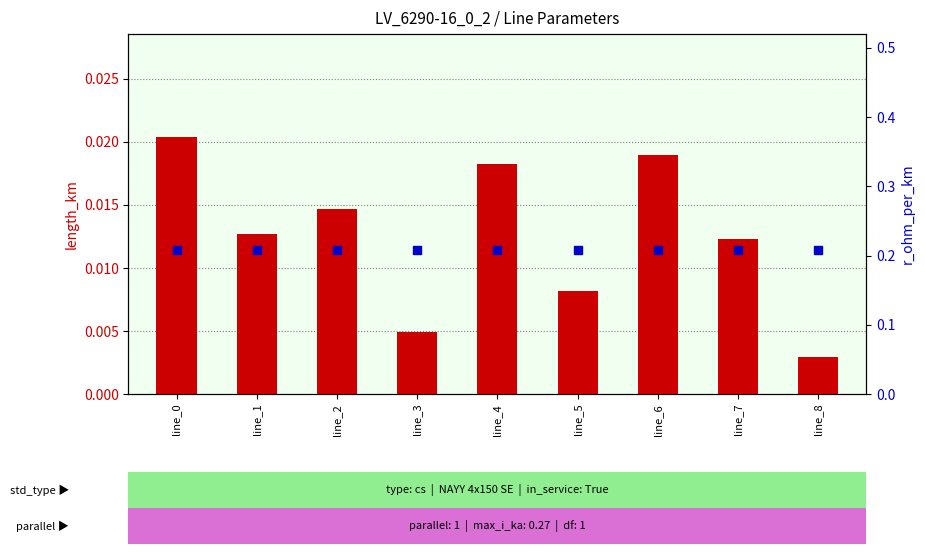

What are all the series names shown in the legend?

length_km, r_ohm_per_km